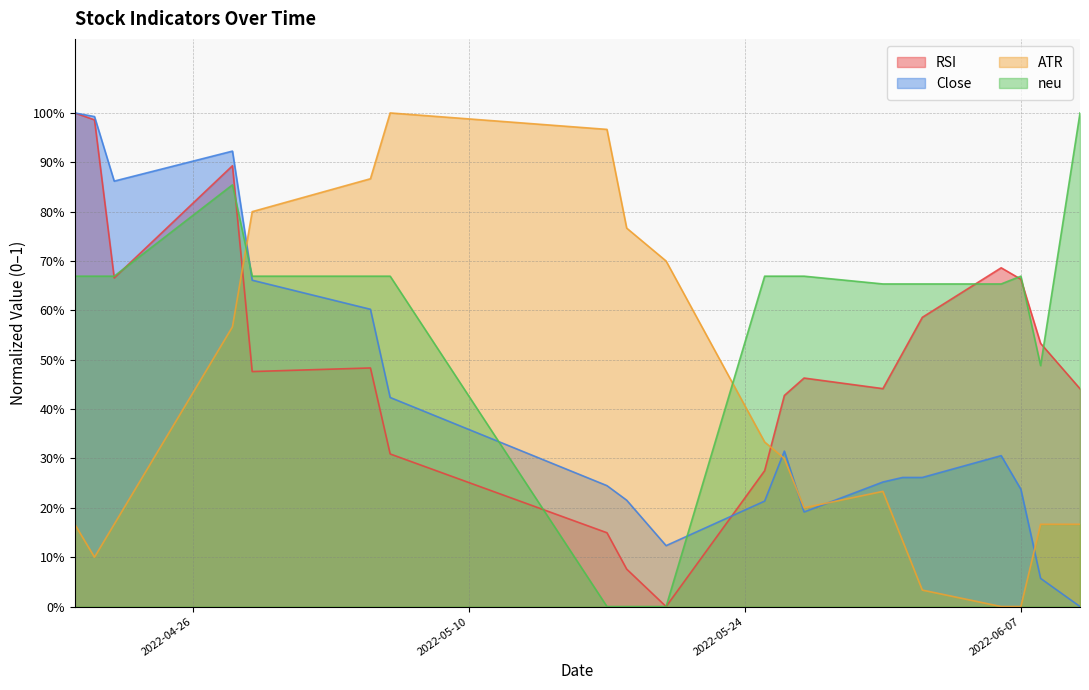

Which category has the highest value across all series?

2022-04-20